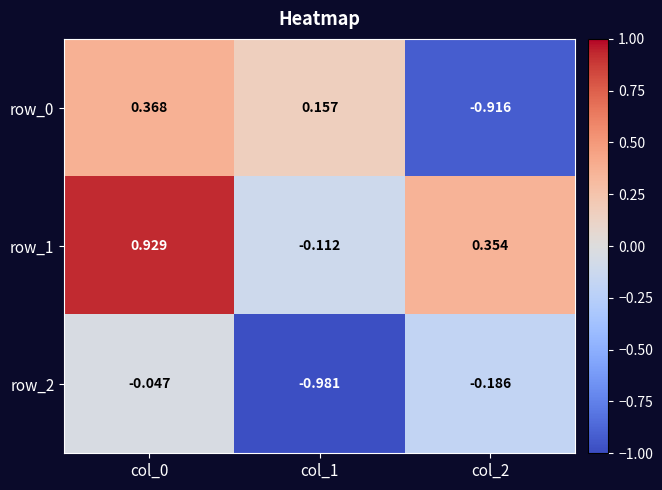

What is the difference between the maximum and minimum values in the row_0 series?

1.3